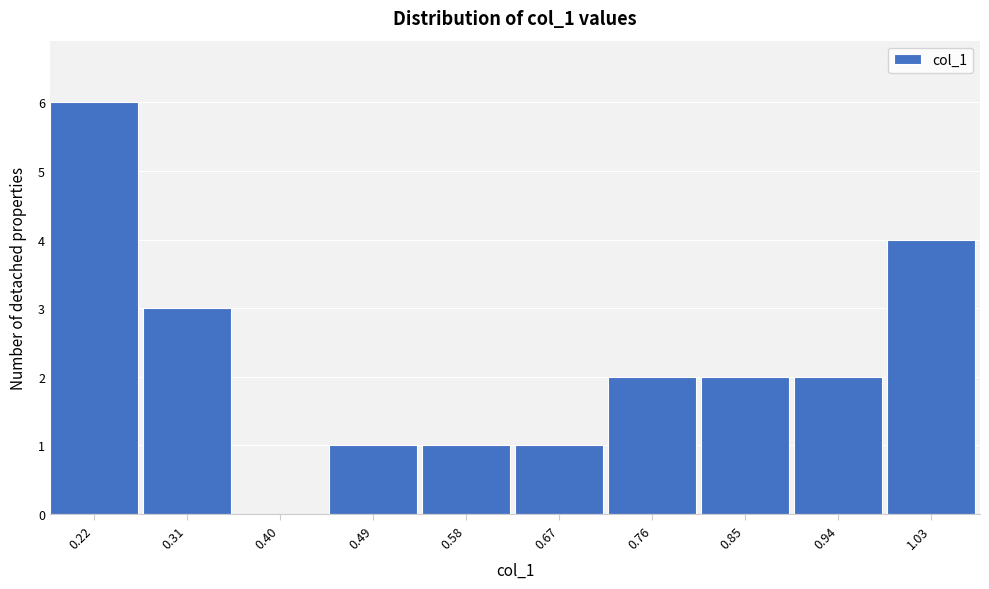

Reading left to right, transcribe all the data shown in this chart.

0.22=6	0.31=3	0.40=0	0.49=1	0.58=1	0.67=1	0.76=2	0.85=2	0.94=2	1.03=4